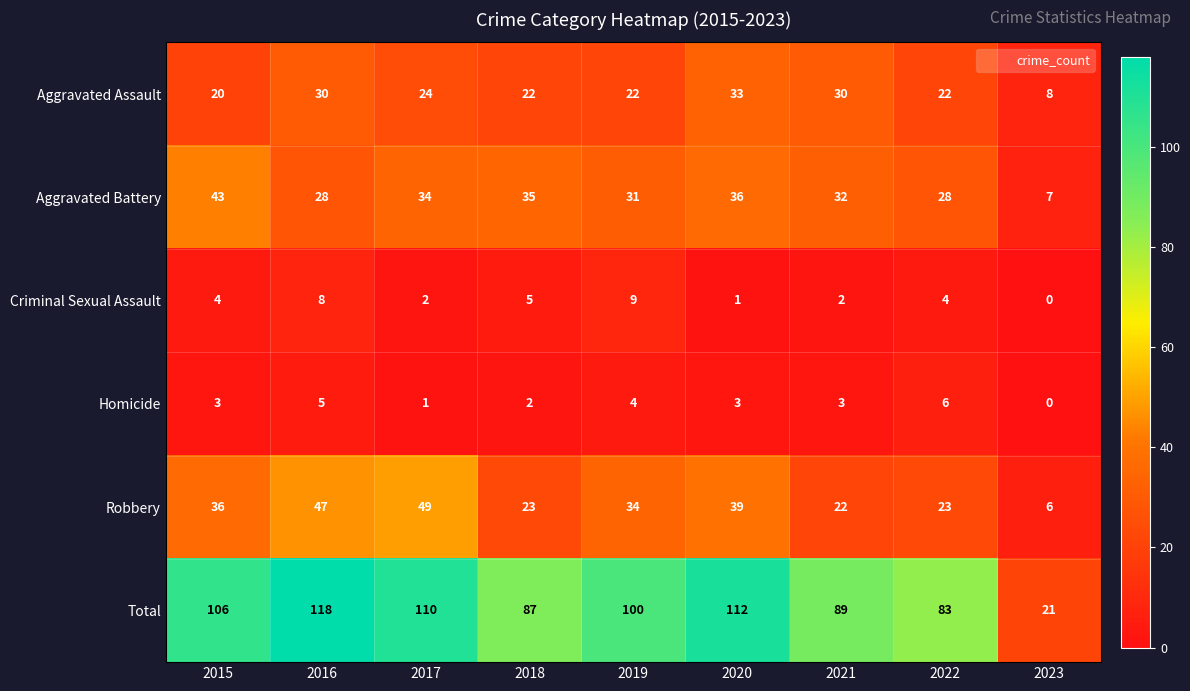

Which category has the lowest value in the Robbery series?

2023